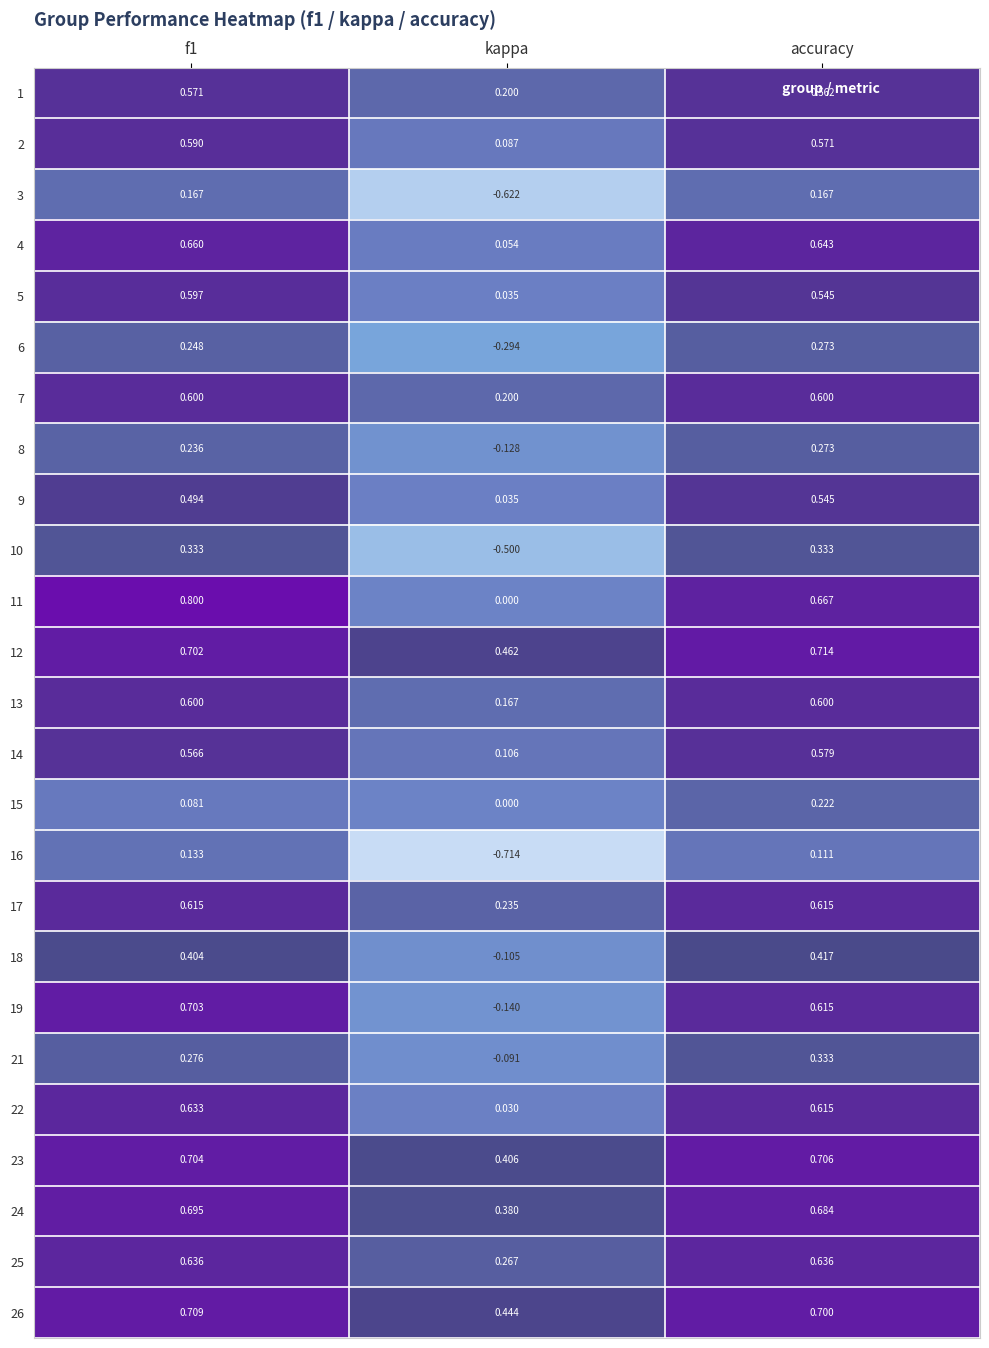

Where is 1 nearest to the value 0?

kappa